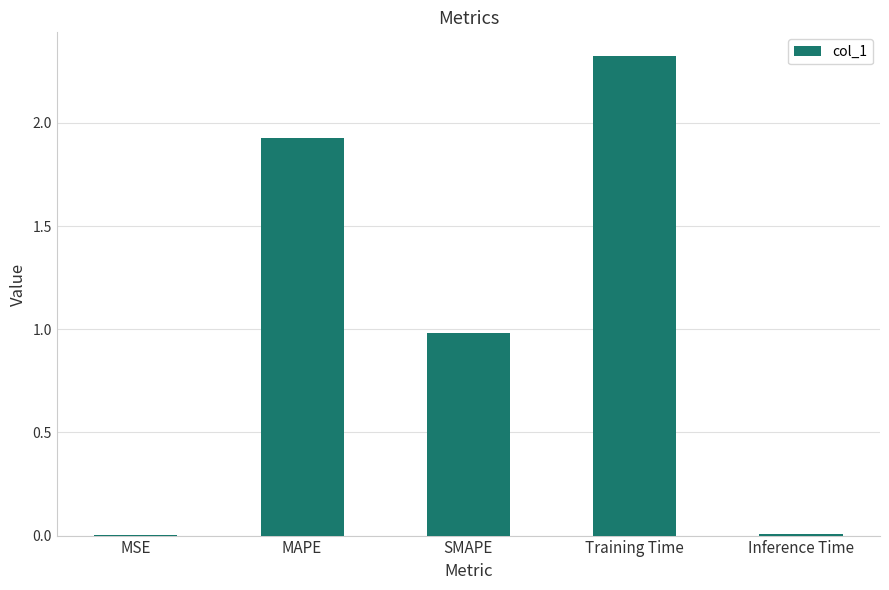

Which category has the highest value across all series?

Training Time